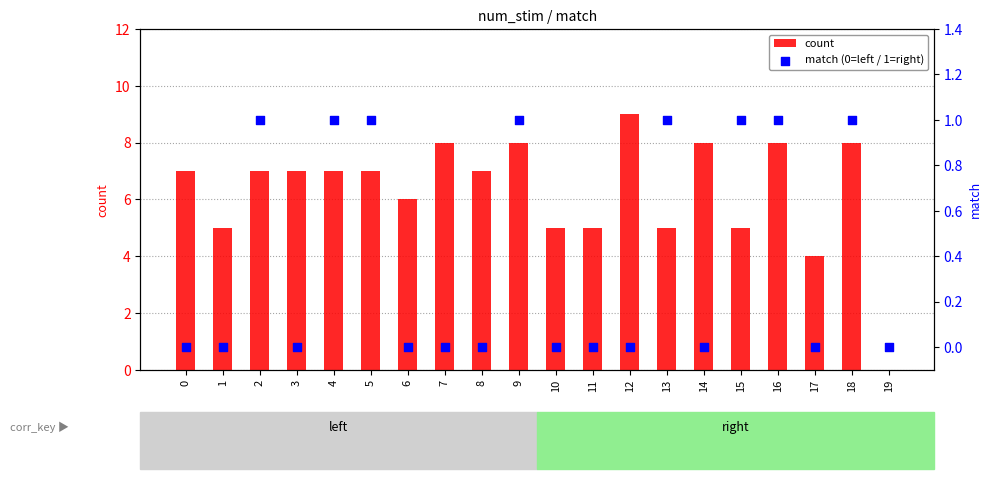

Which series has the widest spread of Y values?

count